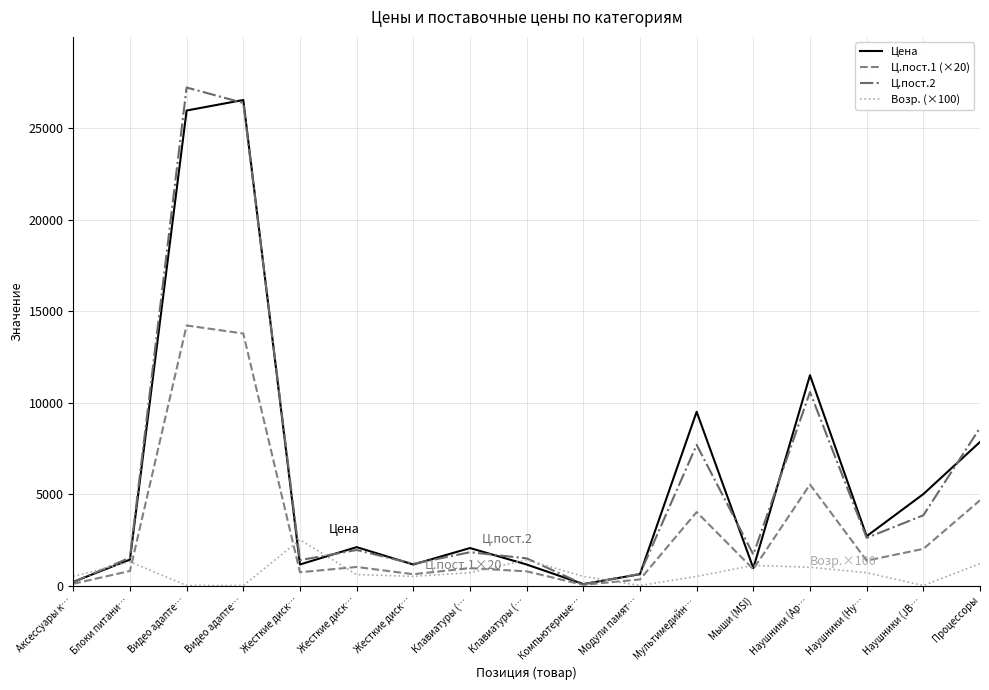

Which label corresponds to the largest value in the chart?

Видео адапте…